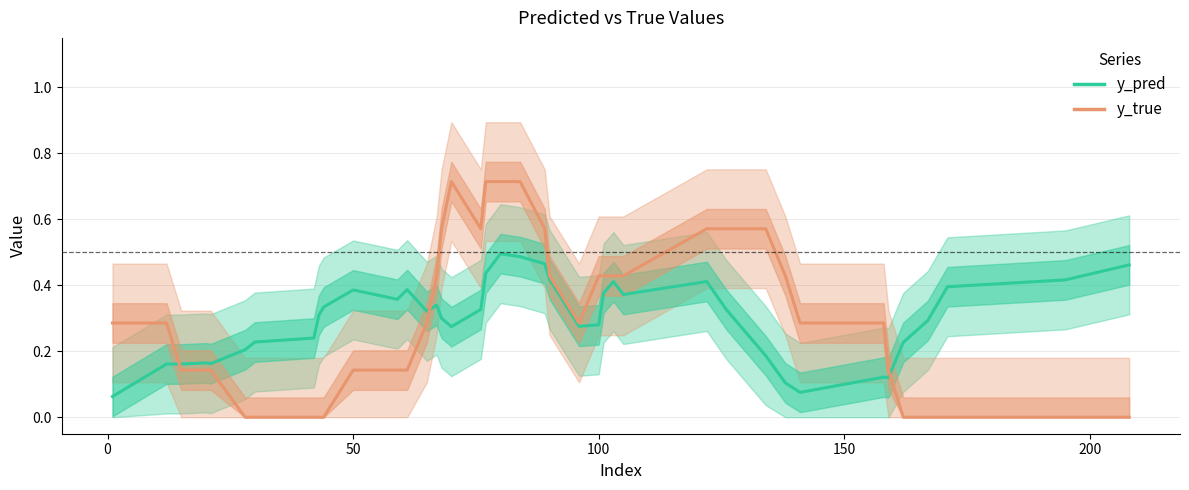

Which series has the widest spread of values?

y_true